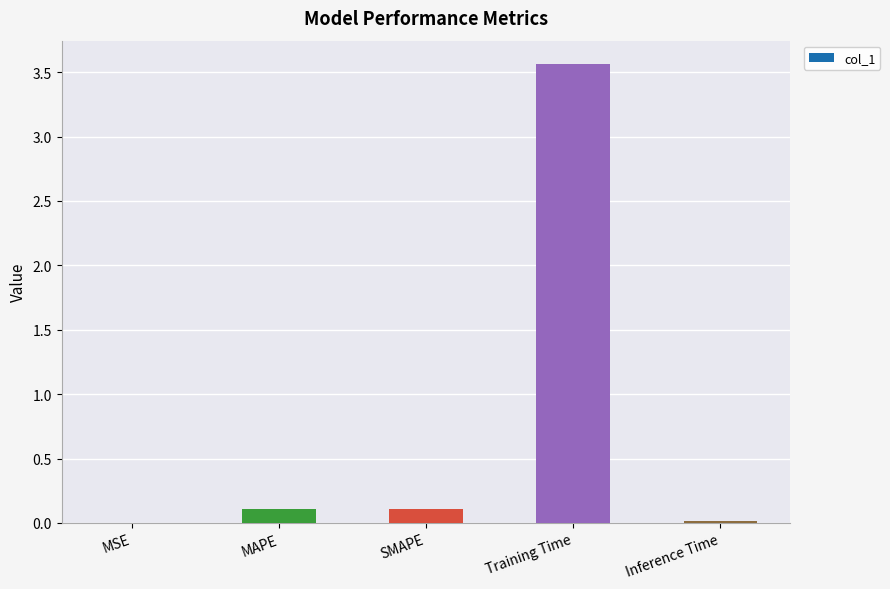

The value at Inference Time is 0.0. True or false?

True